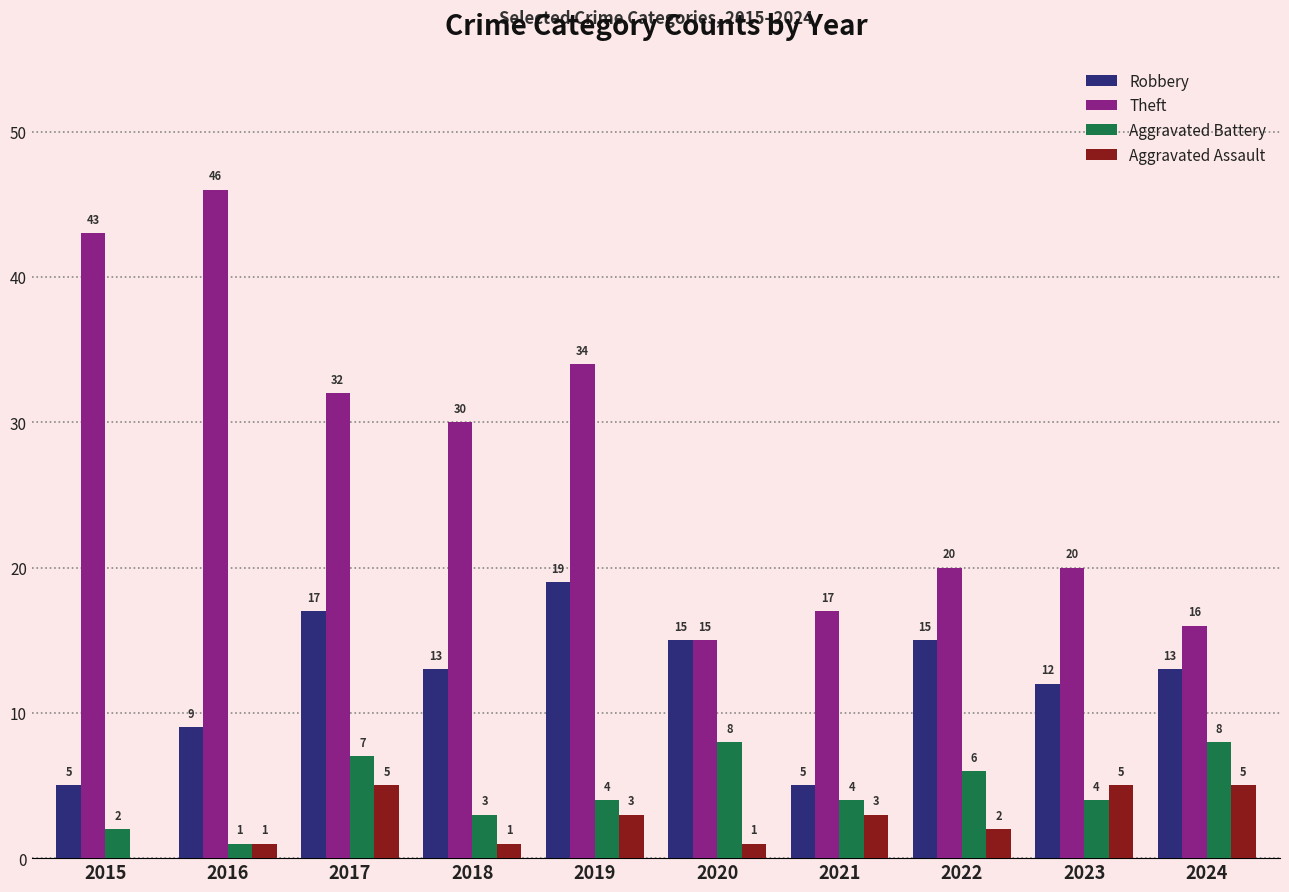

Is it true that Theft equals 46 at 2016?

True